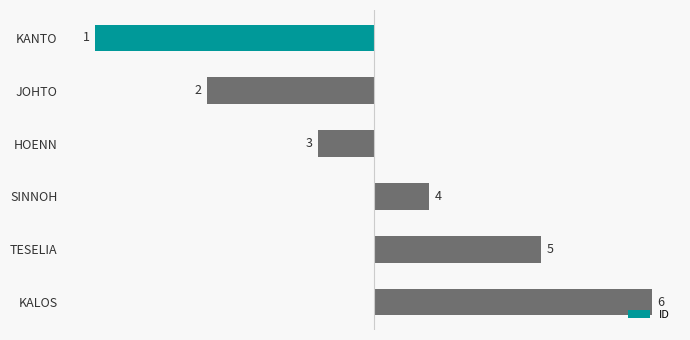

How many bars are there in total?

6